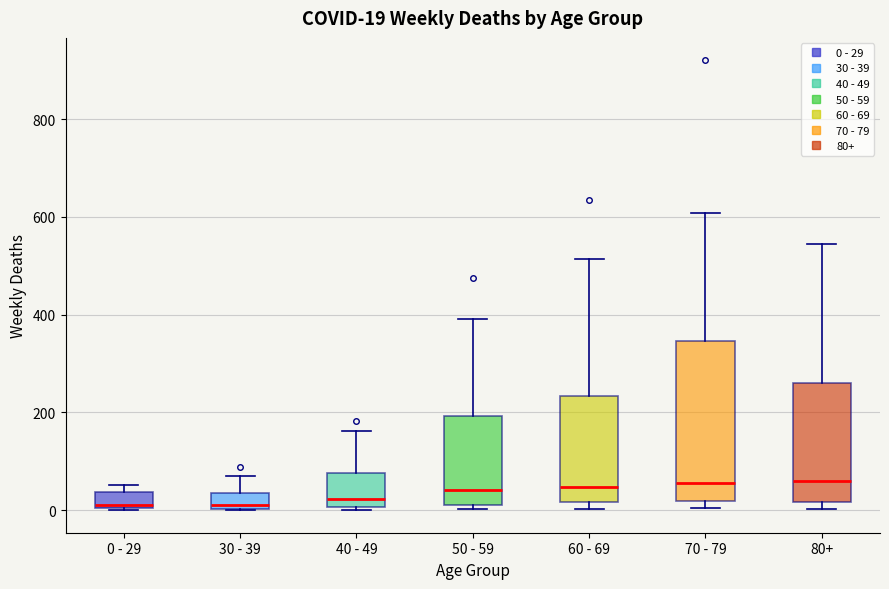

Comparing the boxes themselves (not the whiskers), which one is the tallest?

70 - 79